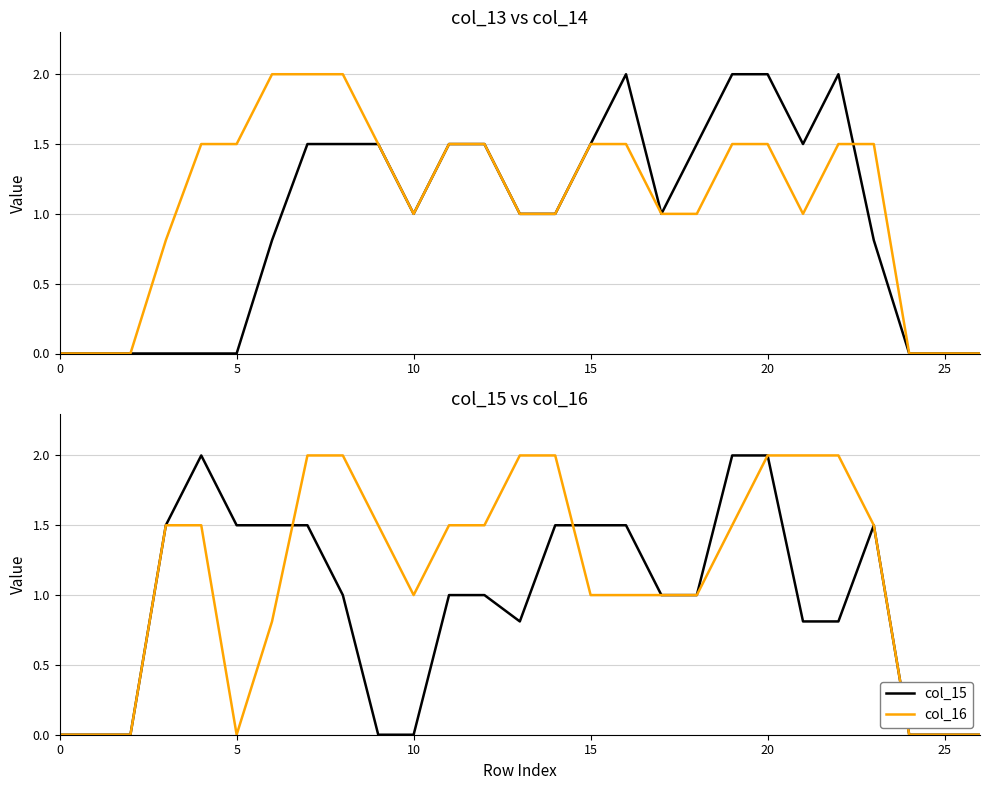

Between 18 and 21, which is larger?

18